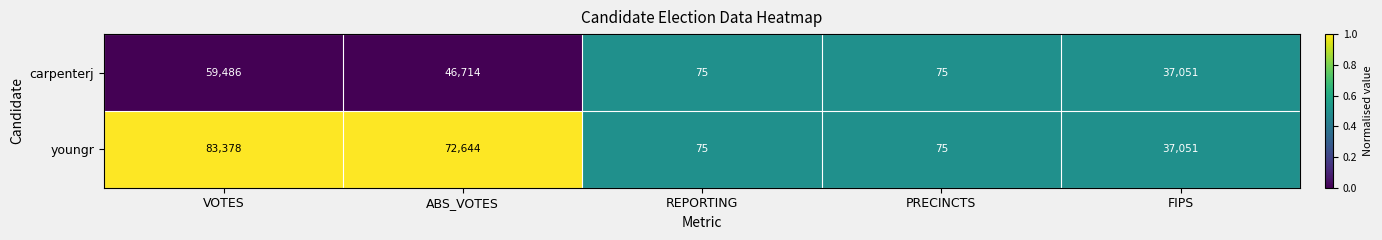

Reading left to right, list all the values displayed in this chart.

carpenterj: 59486	46714	75	75	37051
youngr: 83378	72644	75	75	37051